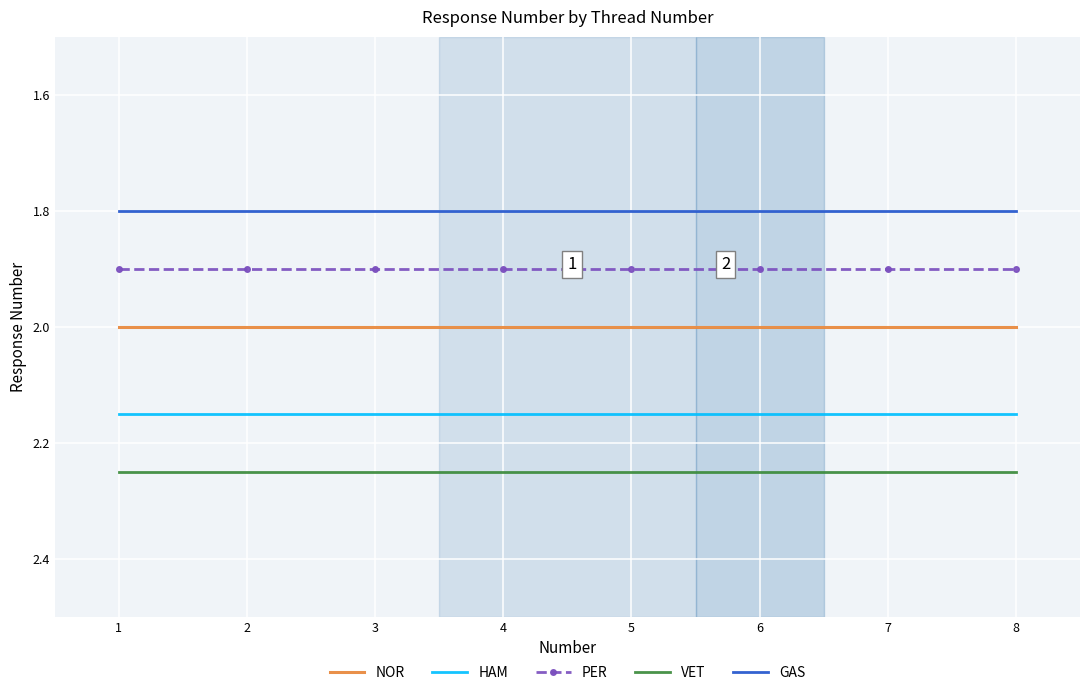

What is the total value across all series at 1?

10.1